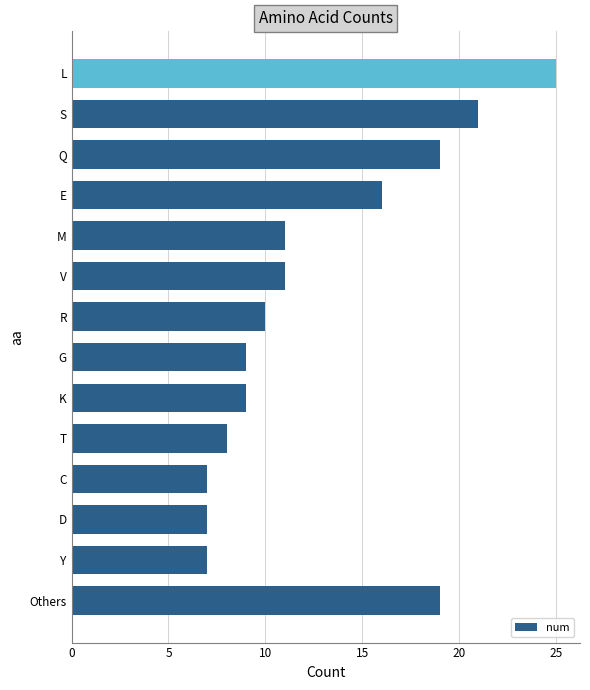

How many values are below 11?

7